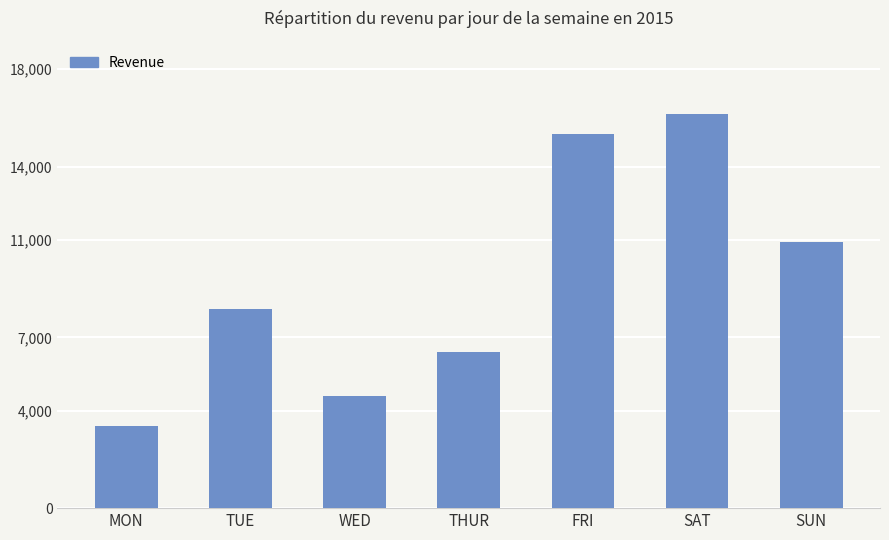

What position from the right is MON?

7